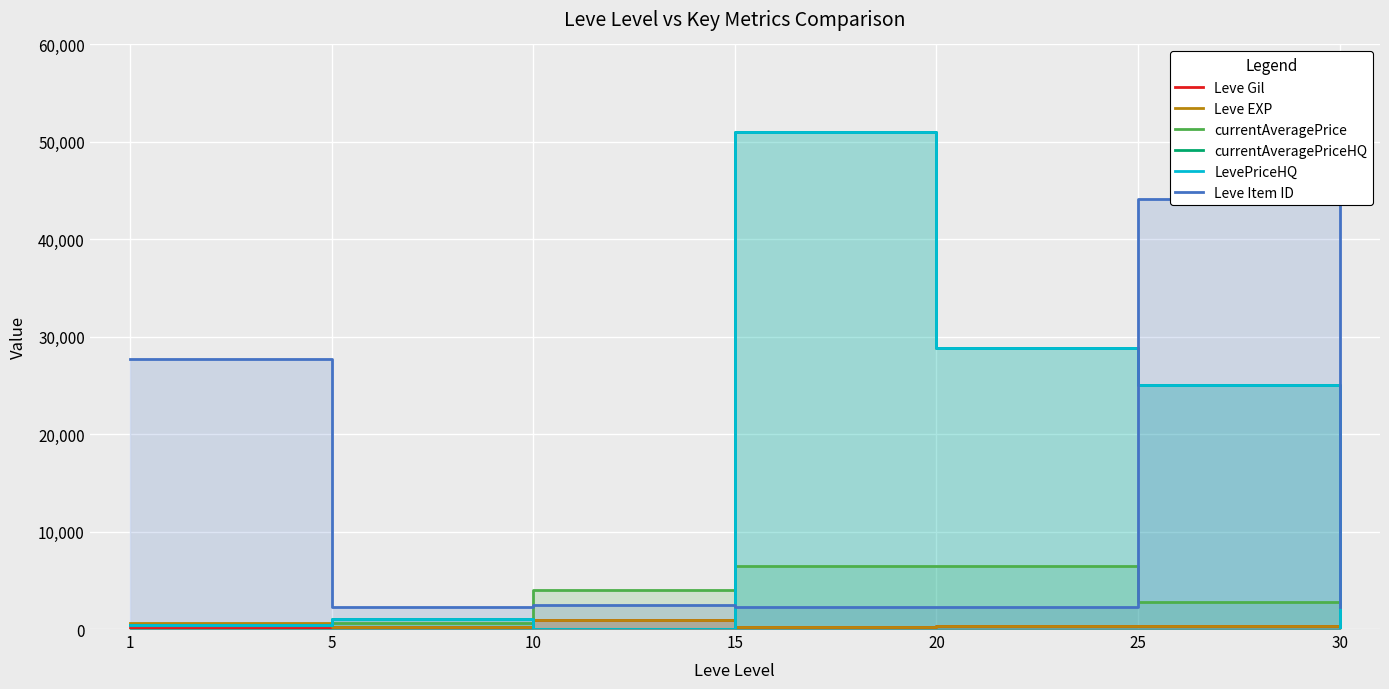

Is it true that Leve EXP equals 220.0 at 15?

True